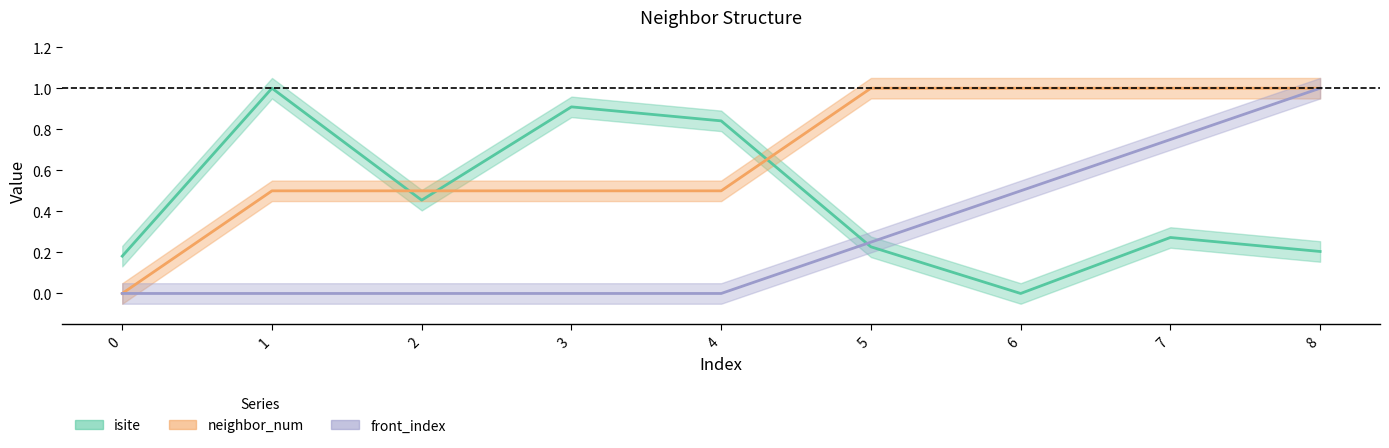

True or false: front_index and isite intersect in this chart.

True